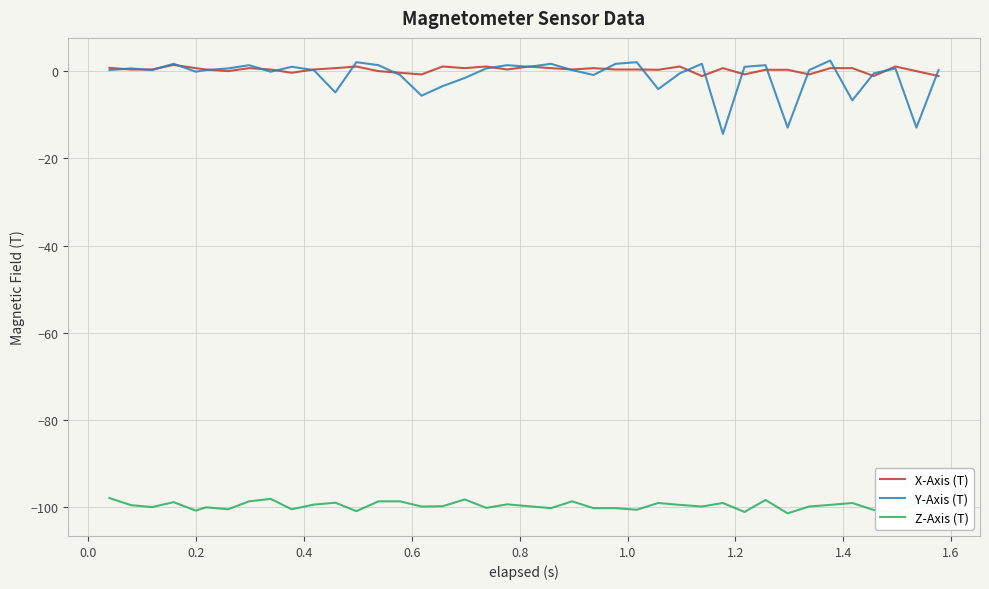

What is the difference between the maximum and minimum values in the Y-Axis (T) series?

16.8